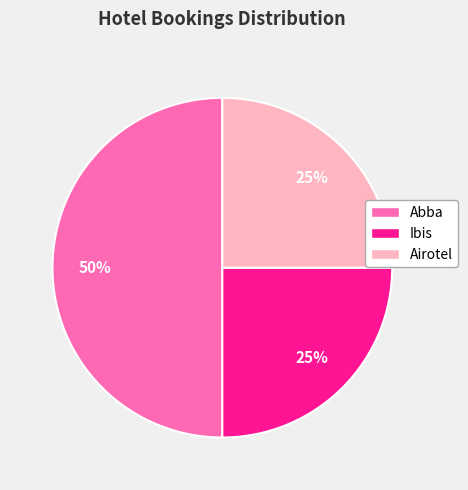

Does Airotel represent more than half of the total?

No